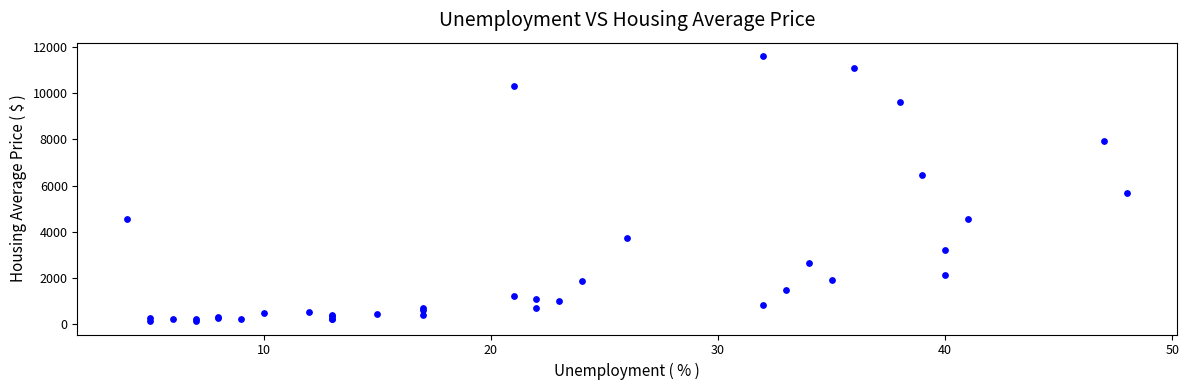

What Y value in the scatter plot is closest to 5866?

5673